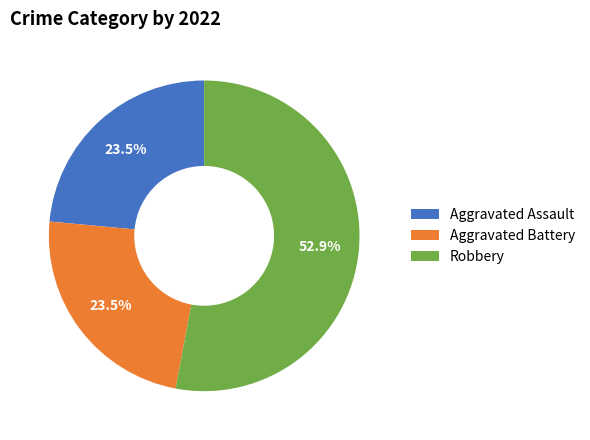

How many slices are in this pie chart?

3